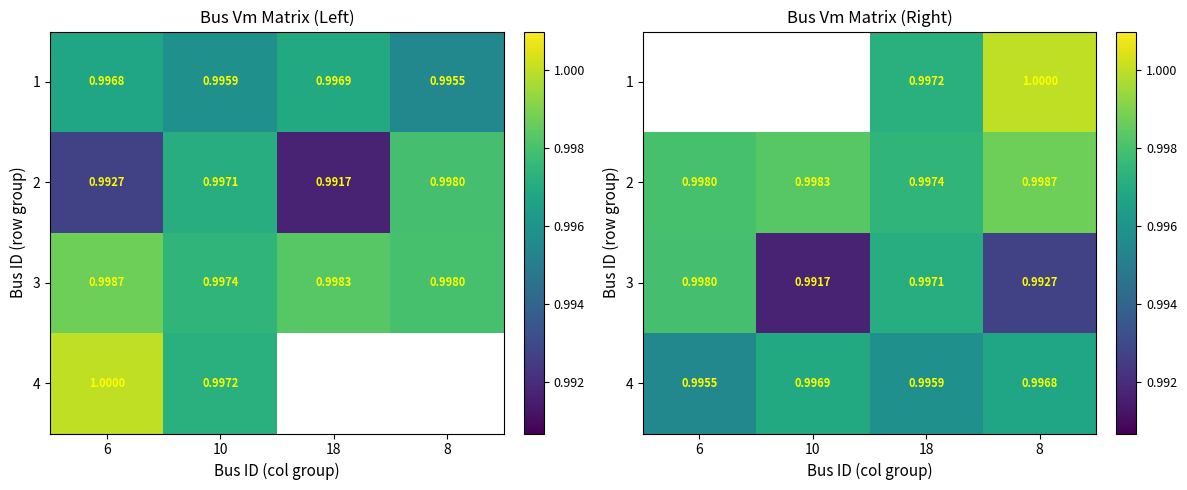

Is the value of 1 at 10 greater than the value of 4 at 10?

No